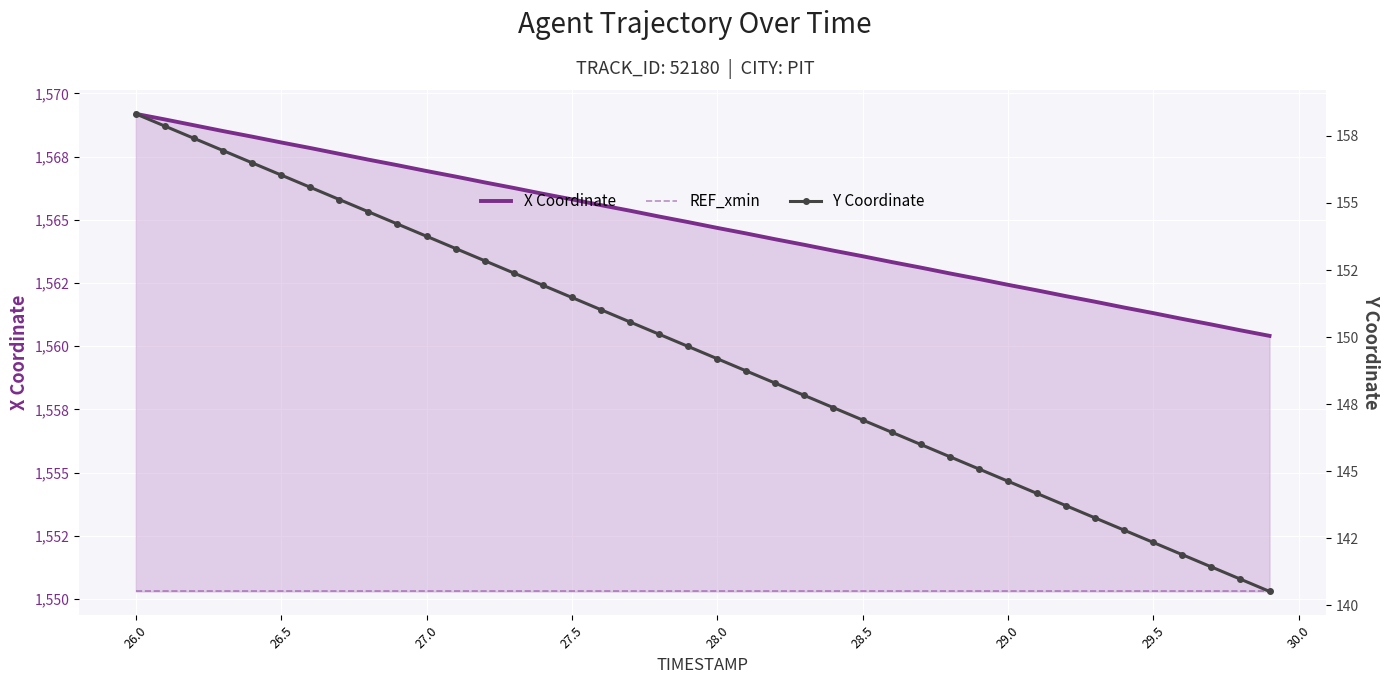

At how many categories does at least one series exceed 1351?

40